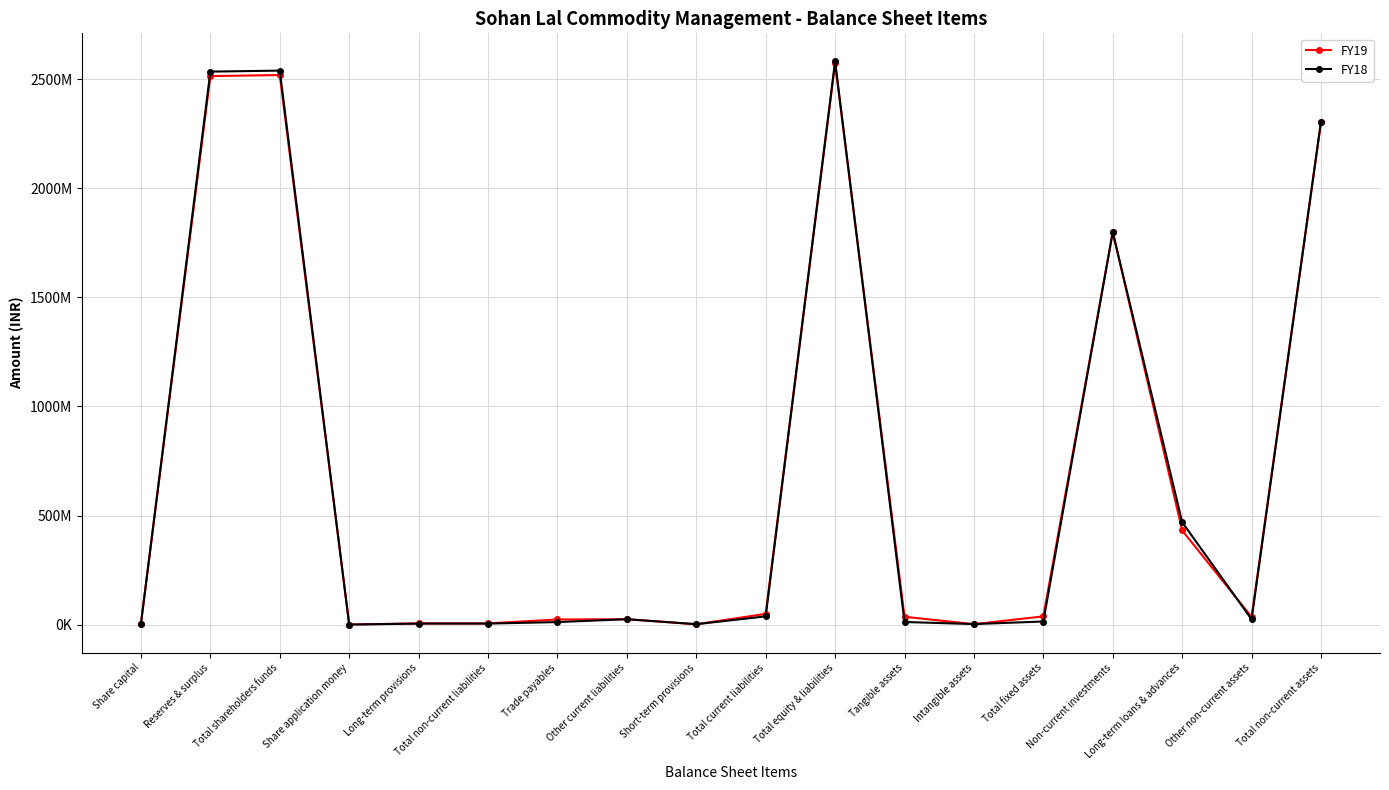

What are all the series names shown in the legend?

FY19, FY18